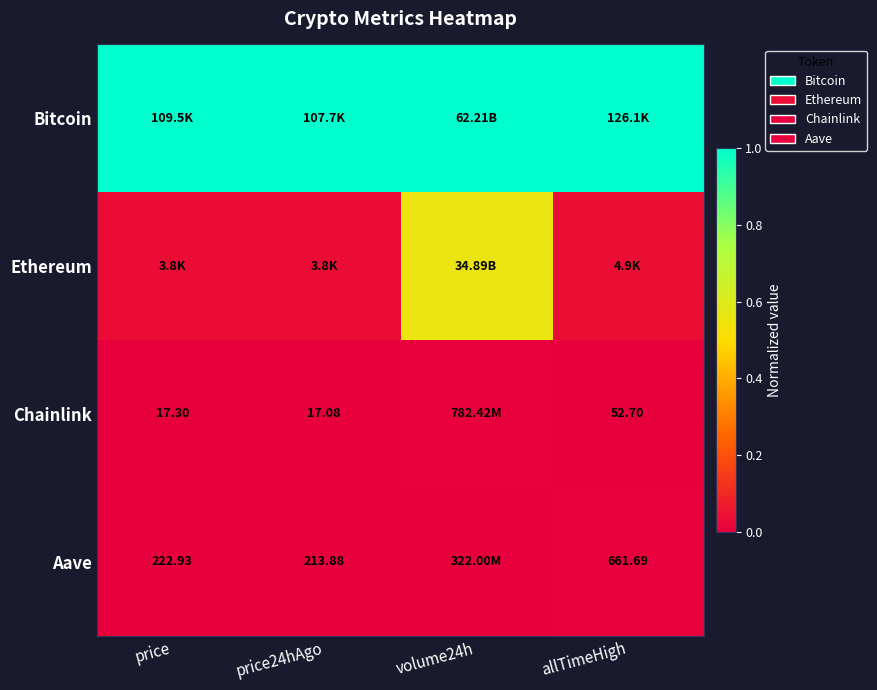

Is it true that Bitcoin equals 1.0 at allTimeHigh?

True